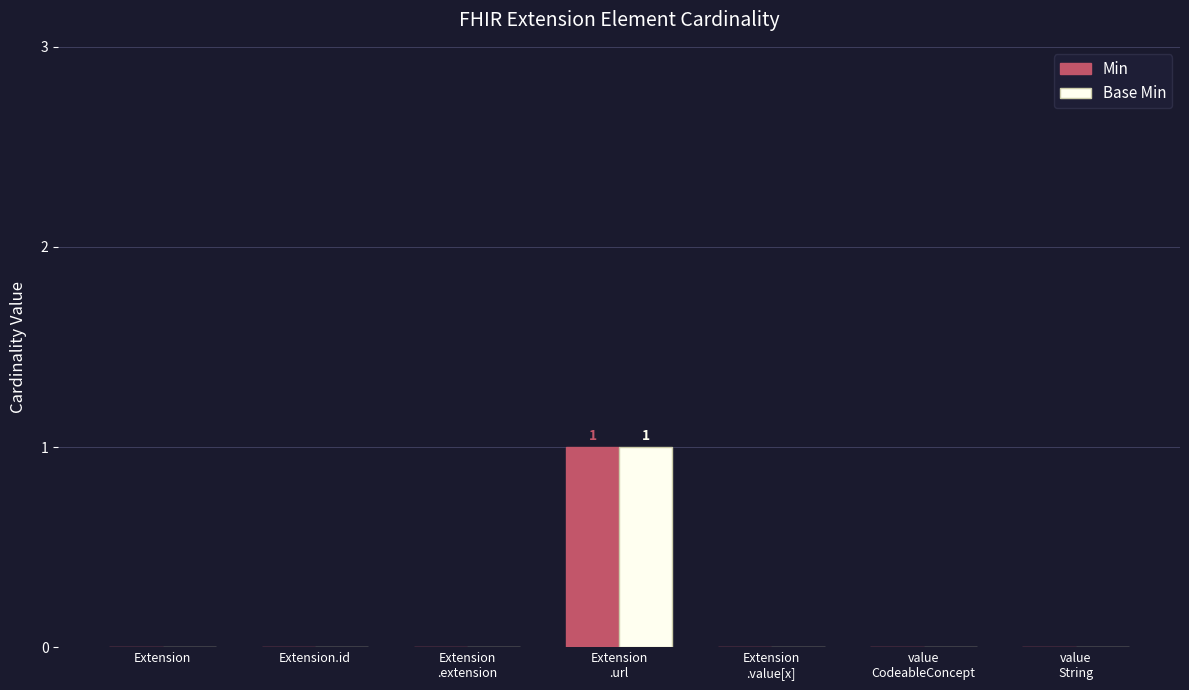

The Min series shows 0 at value
CodeableConcept. True or false?

True